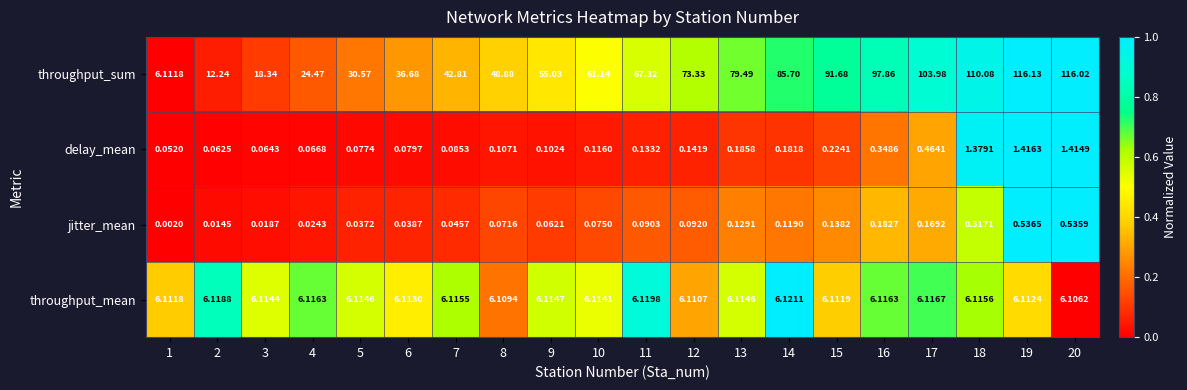

How many series are shown in this chart?

4